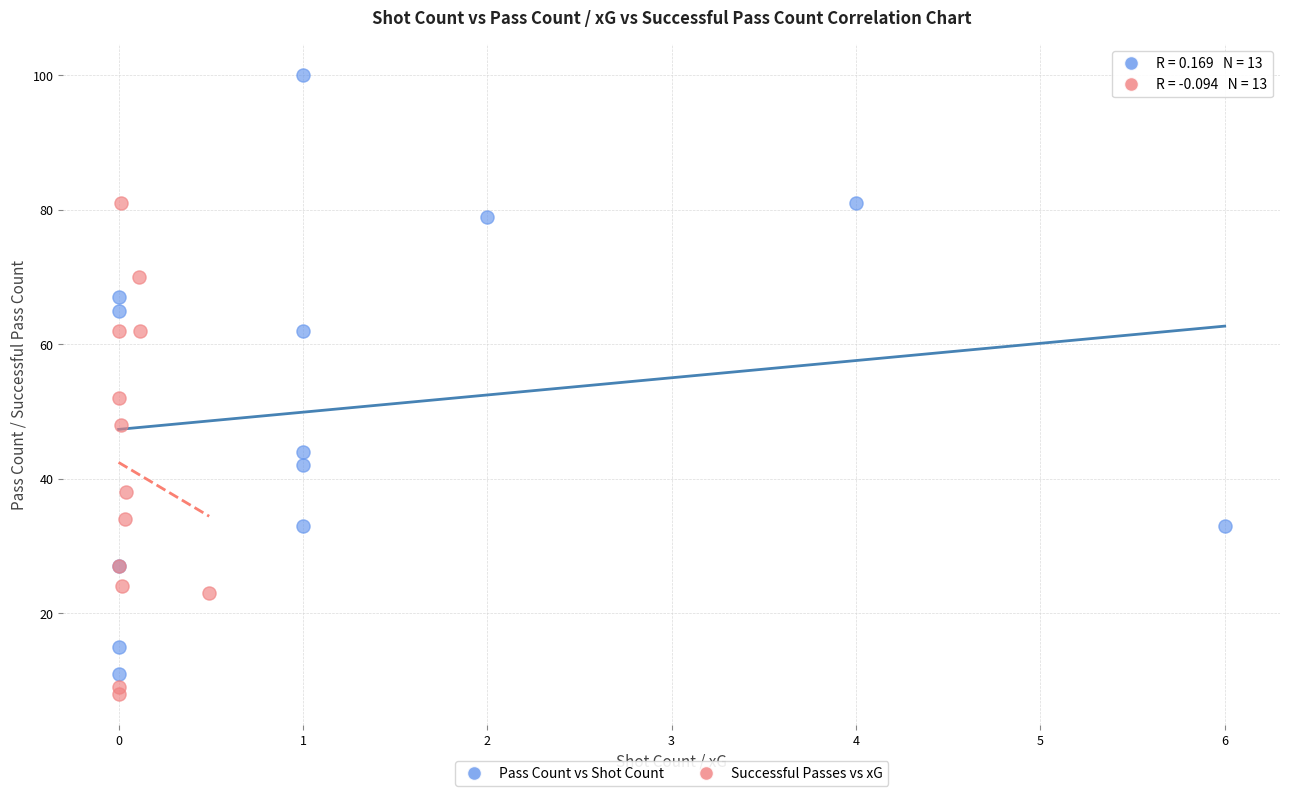

Which series contains the highest Y value?

Pass Count vs Shot Count